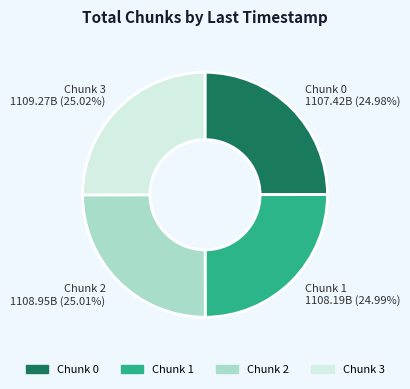

Does Chunk 0 represent more than half of the total?

No